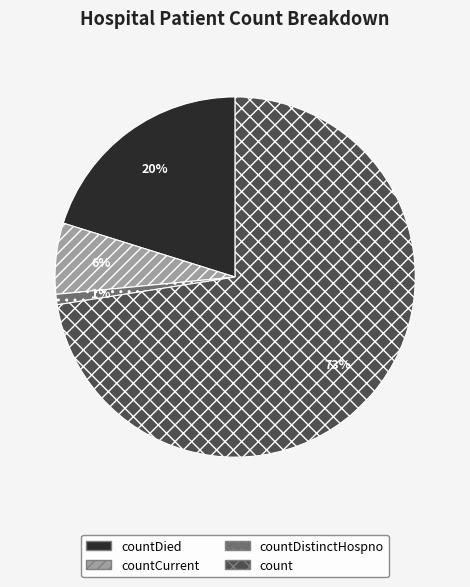

Which category has the biggest portion of the pie?

count